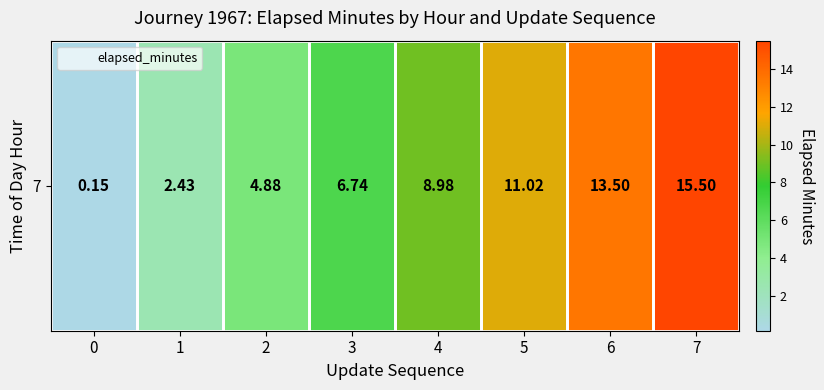

The value at 4 is 9.0. True or false?

True